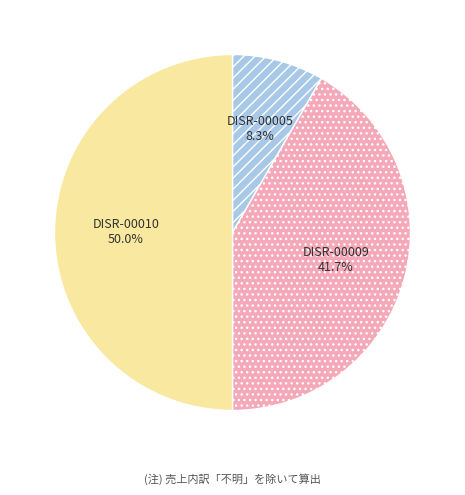

Which has a higher value, DISR-00010 or DISR-00005?

DISR-00010